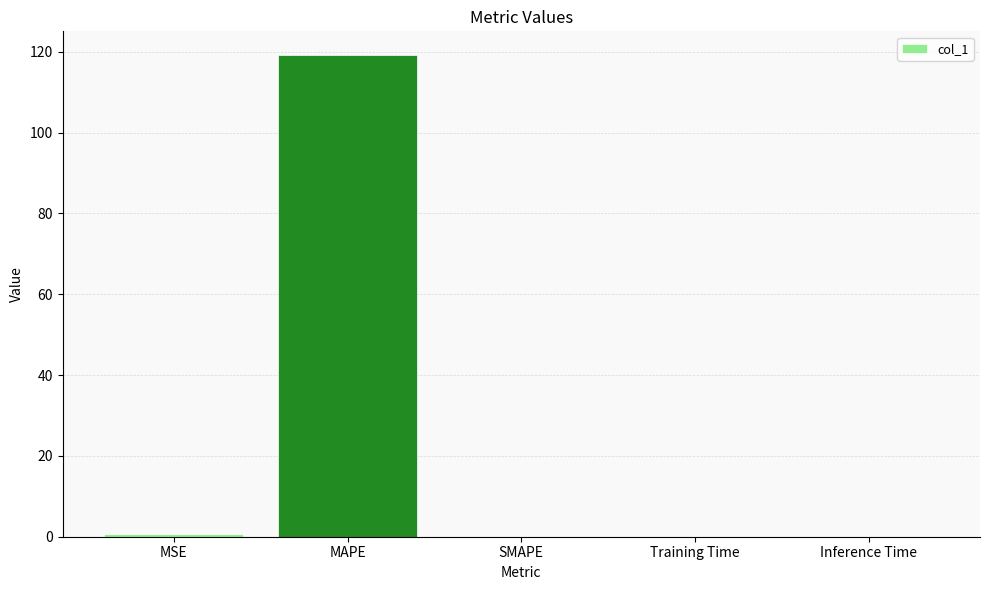

What is the greatest value displayed?

119.1